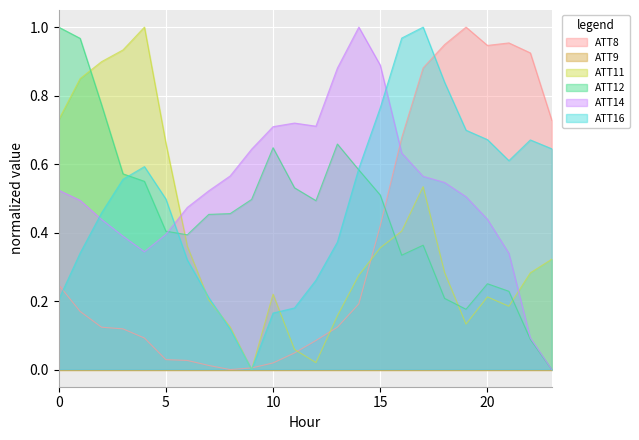

Read the ATT8 value at 14.

0.2